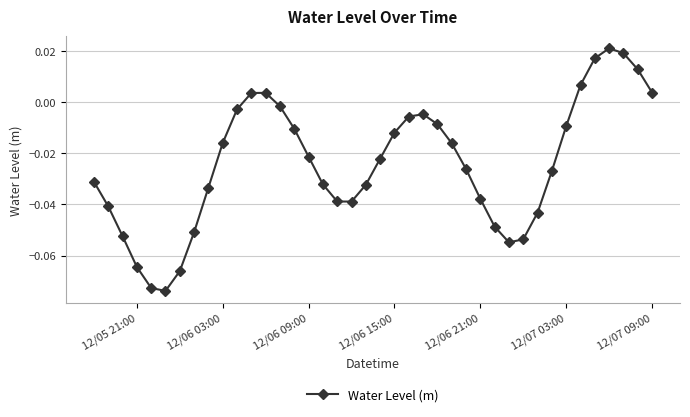

True or false: the data has more than 0 interior local peaks.

True